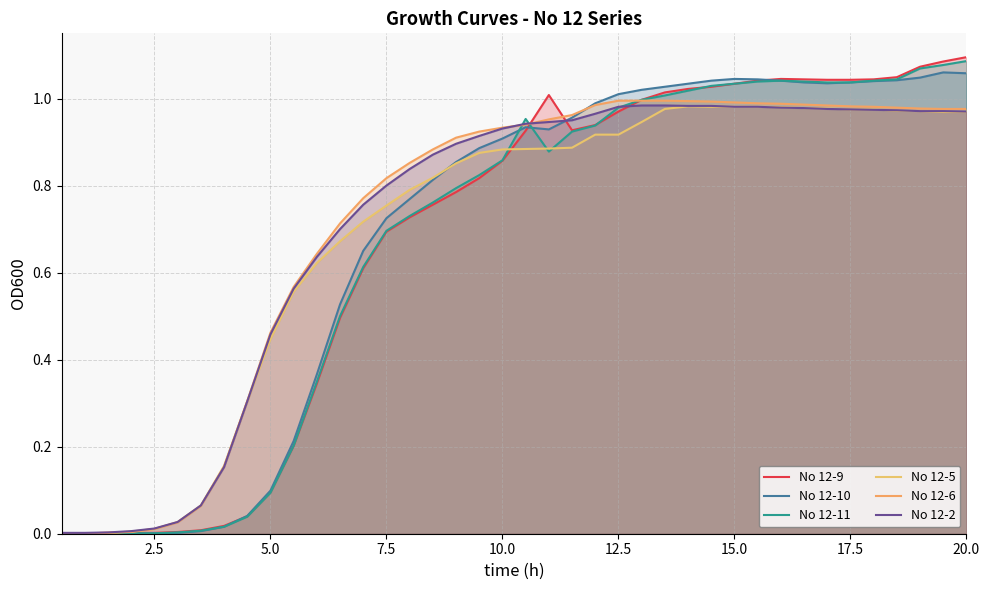

How many series are shown in this chart?

6